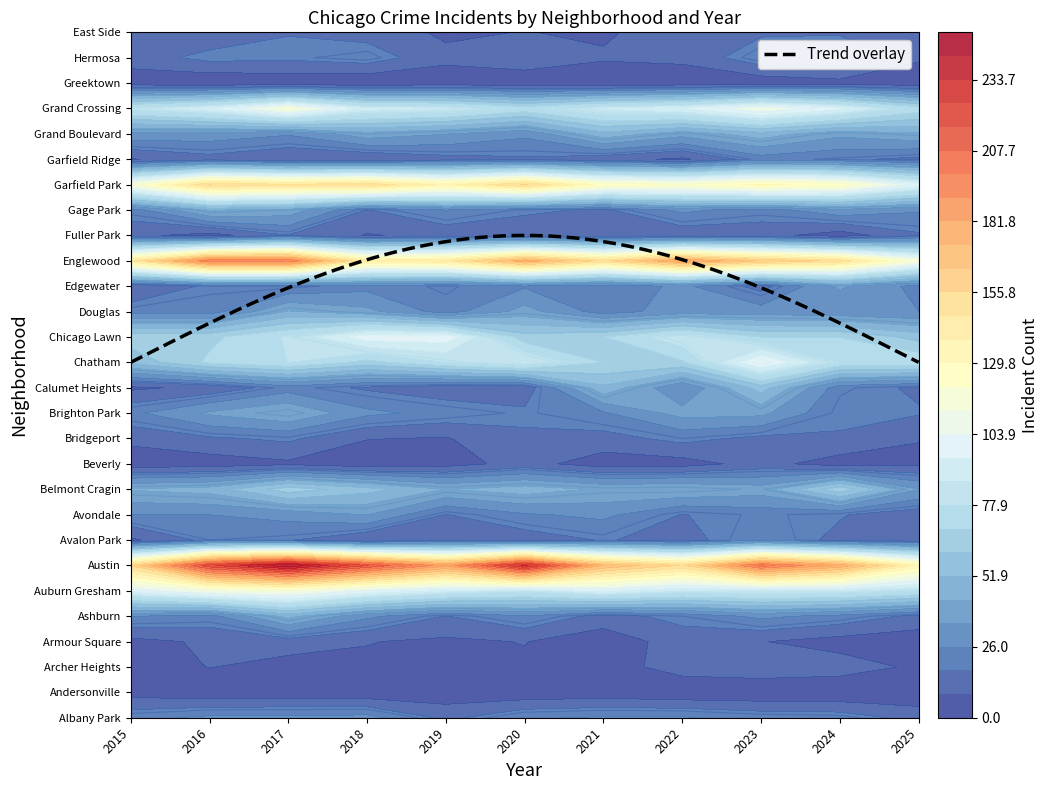

Between Auburn Gresham and Austin, which is larger?

Austin